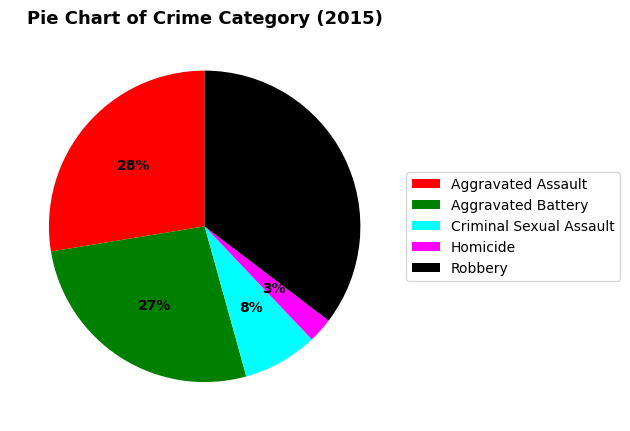

The Criminal Sexual Assault slice represents 1% of the pie. True or false?

False